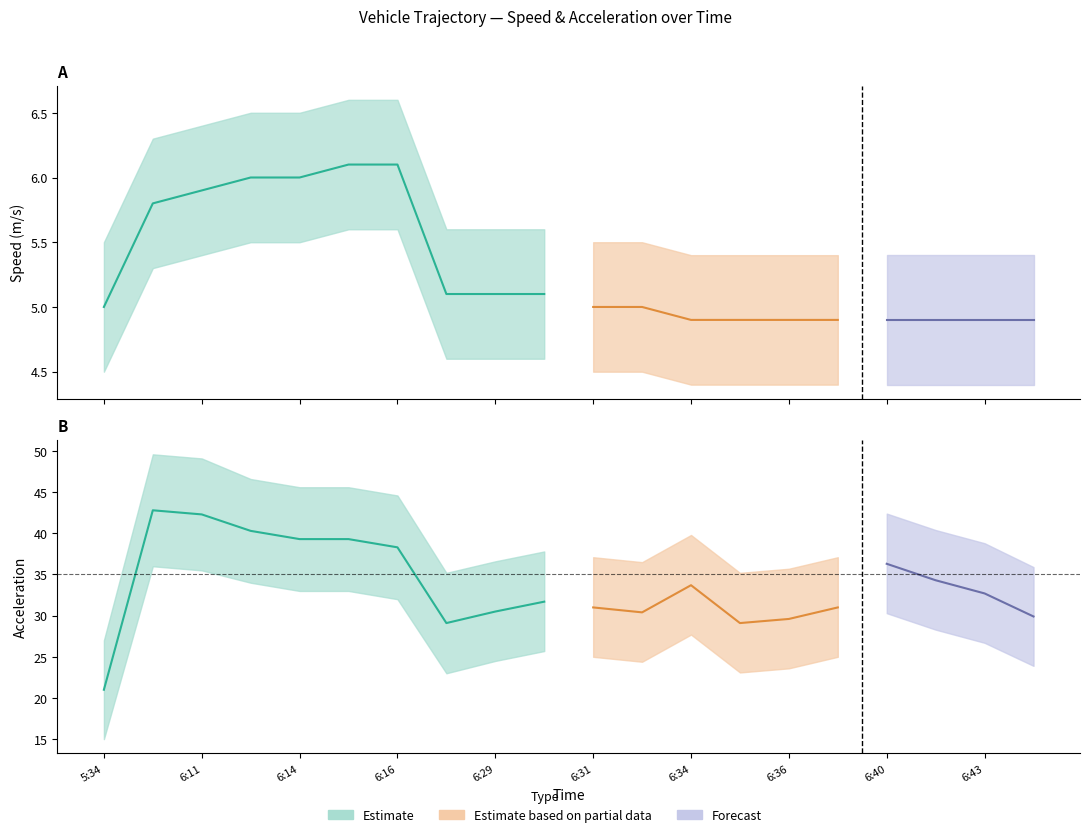

Reading left to right, what are all the values shown in this chart?

Speed (m/s): 5:34=5.0	6:07=5.8	6:11=5.9	6:13=6.0	6:14=6.0	6:15=6.1	6:16=6.1	6:28=5.1	6:29=5.1	6:30=5.1	6:31=5.0	6:31=5.0	6:34=4.9	6:36=4.9	6:36=4.9	6:37=4.9	6:40=4.9	6:42=4.9	6:43=4.9	6:44=4.9
Acceleration: 5:34=21.0	6:07=42.8	6:11=42.3	6:13=40.3	6:14=39.3	6:15=39.3	6:16=38.3	6:28=29.1	6:29=30.5	6:30=31.7	6:31=31.0	6:31=30.4	6:34=33.7	6:36=29.1	6:36=29.6	6:37=31.0	6:40=36.3	6:42=34.3	6:43=32.7	6:44=29.9
Speed Lower: 5:34=4.5	6:07=5.3	6:11=5.4	6:13=5.5	6:14=5.5	6:15=5.6	6:16=5.6	6:28=4.6	6:29=4.6	6:30=4.6	6:31=4.5	6:31=4.5	6:34=4.4	6:36=4.4	6:36=4.4	6:37=4.4	6:40=4.4	6:42=4.4	6:43=4.4	6:44=4.4
Speed Upper: 5:34=5.5	6:07=6.3	6:11=6.4	6:13=6.5	6:14=6.5	6:15=6.6	6:16=6.6	6:28=5.6	6:29=5.6	6:30=5.6	6:31=5.5	6:31=5.5	6:34=5.4	6:36=5.4	6:36=5.4	6:37=5.4	6:40=5.4	6:42=5.4	6:43=5.4	6:44=5.4
Accel Lower: 5:34=15.0	6:07=36.0	6:11=35.5	6:13=34.0	6:14=33.0	6:15=33.0	6:16=32.0	6:28=23.0	6:29=24.5	6:30=25.7	6:31=25.0	6:31=24.4	6:34=27.7	6:36=23.1	6:36=23.6	6:37=25.0	6:40=30.3	6:42=28.3	6:43=26.7	6:44=23.9
Accel Upper: 5:34=27.0	6:07=49.6	6:11=49.1	6:13=46.6	6:14=45.6	6:15=45.6	6:16=44.6	6:28=35.2	6:29=36.6	6:30=37.8	6:31=37.1	6:31=36.5	6:34=39.8	6:36=35.2	6:36=35.7	6:37=37.1	6:40=42.4	6:42=40.4	6:43=38.8	6:44=35.9